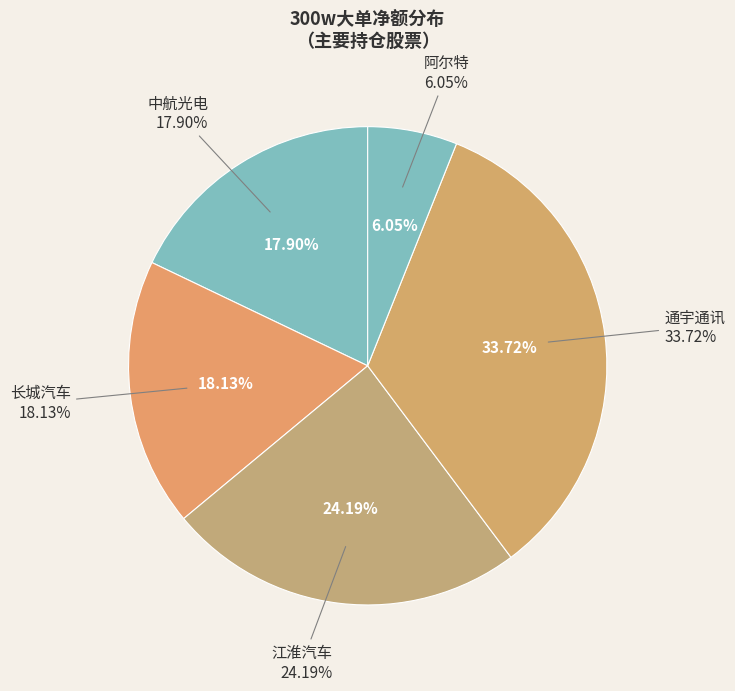

The 通宇通讯 slice represents 34% of the pie. True or false?

True